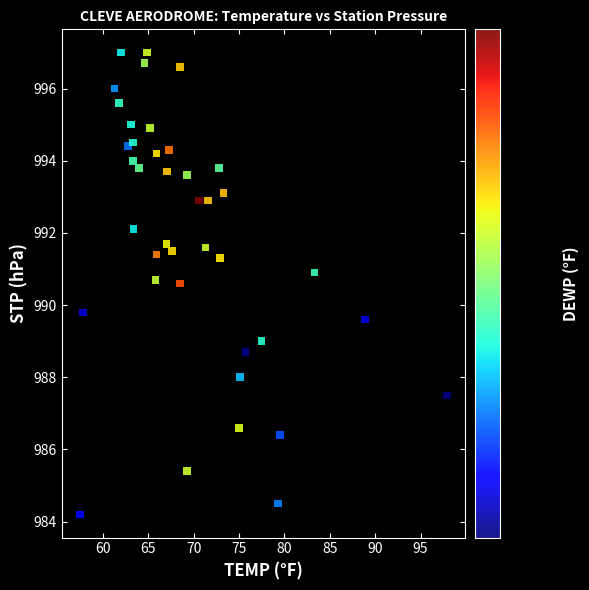

What Y value in the scatter plot is closest to 990?

989.8